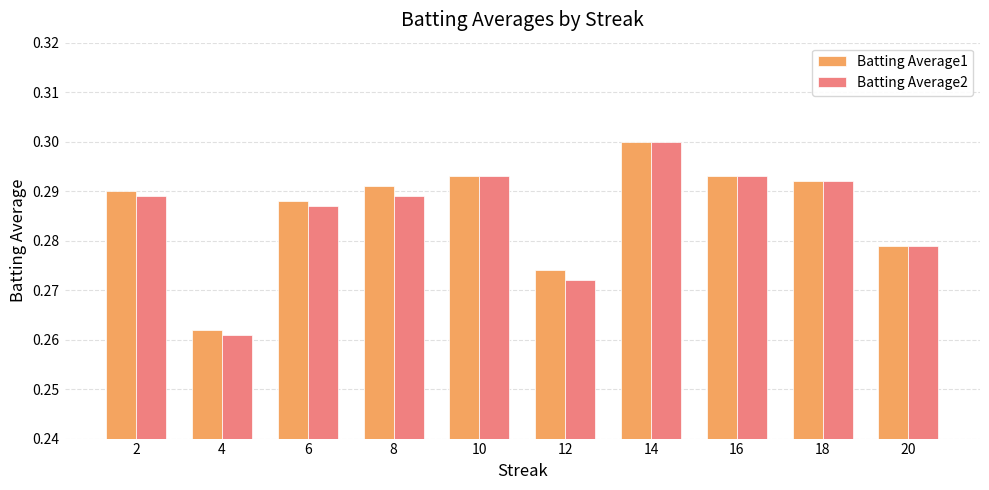

Which series has the widest spread of values?

Batting Average2